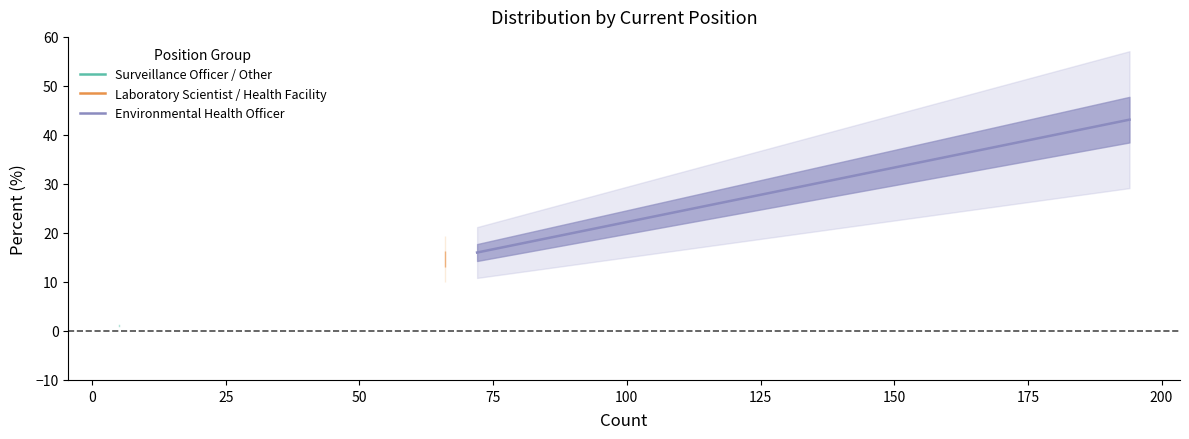

What is the lowest value of the Environmental Health Officer series?

16.0